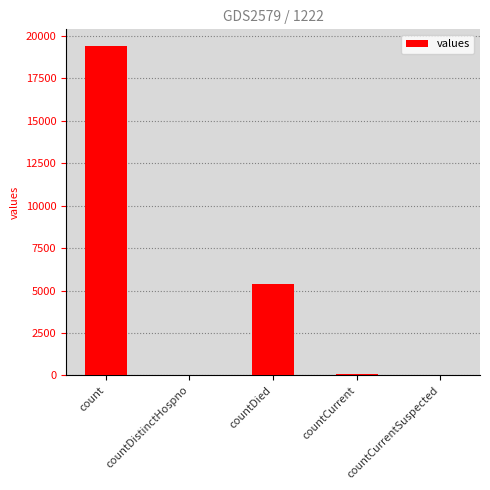

Which label corresponds to the largest value in the chart?

count